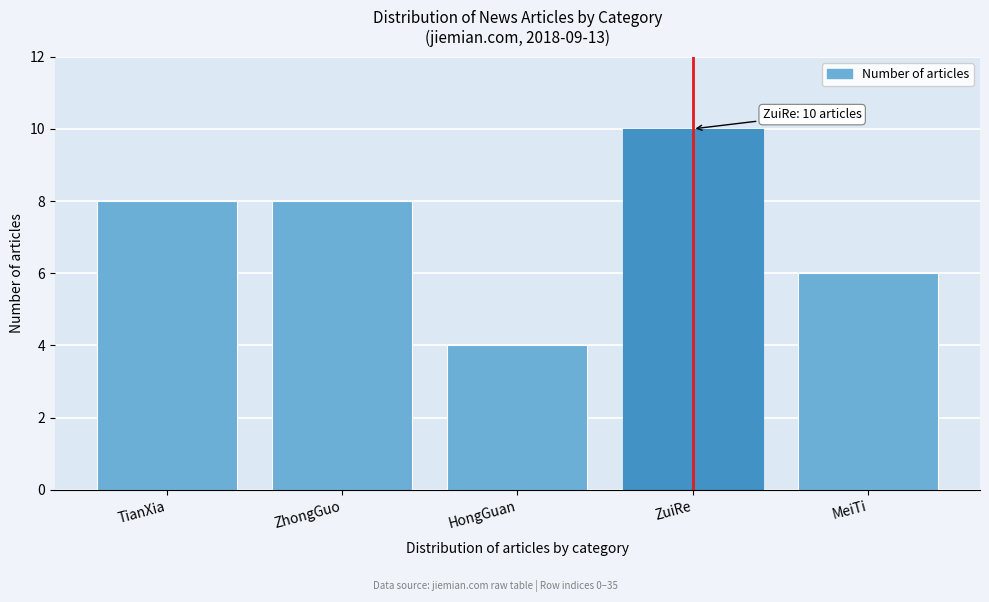

Reading left to right, extract all data points from this chart.

8	8	4	10	6